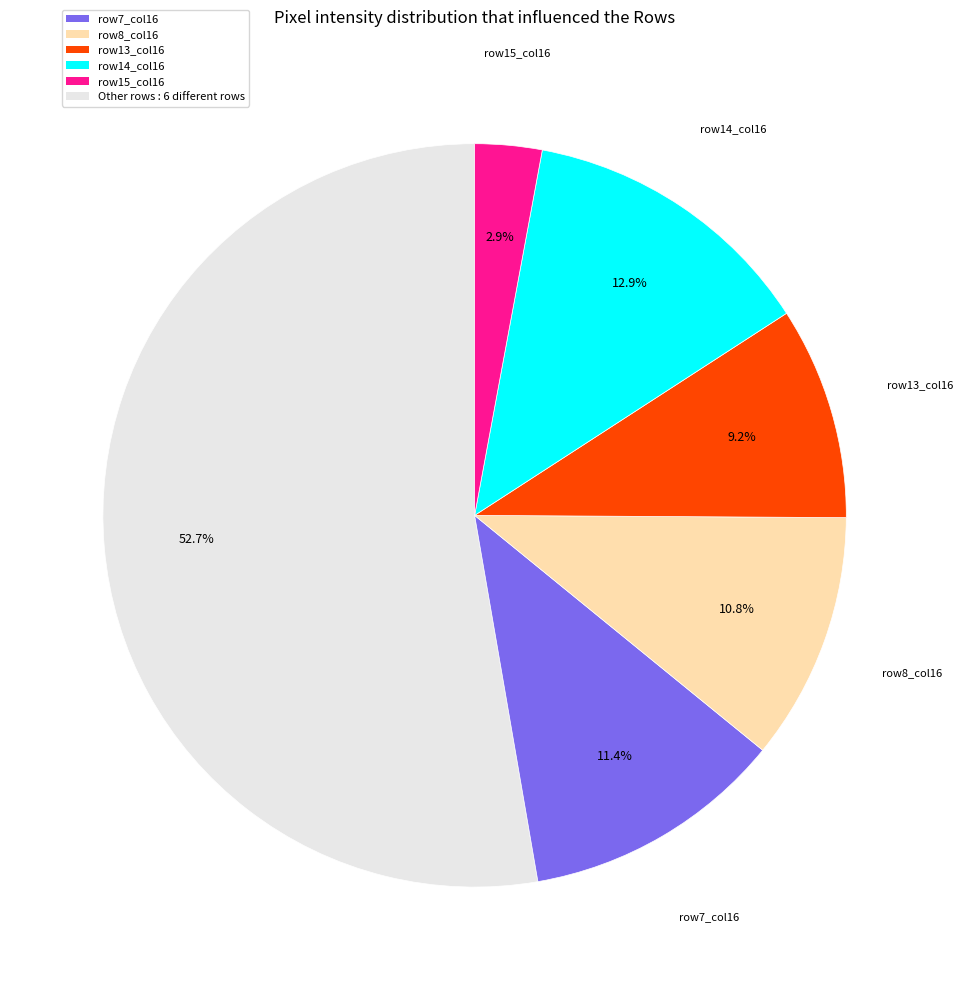

How many segments does this pie chart have?

6